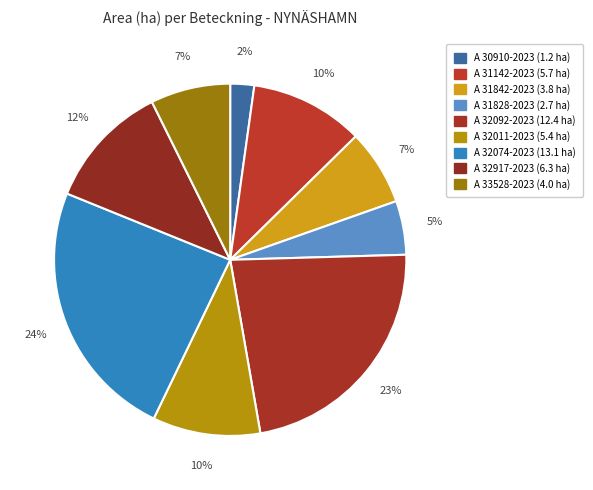

Is the sum of A 33528-2023 and A 31828-2023 greater than half?

No